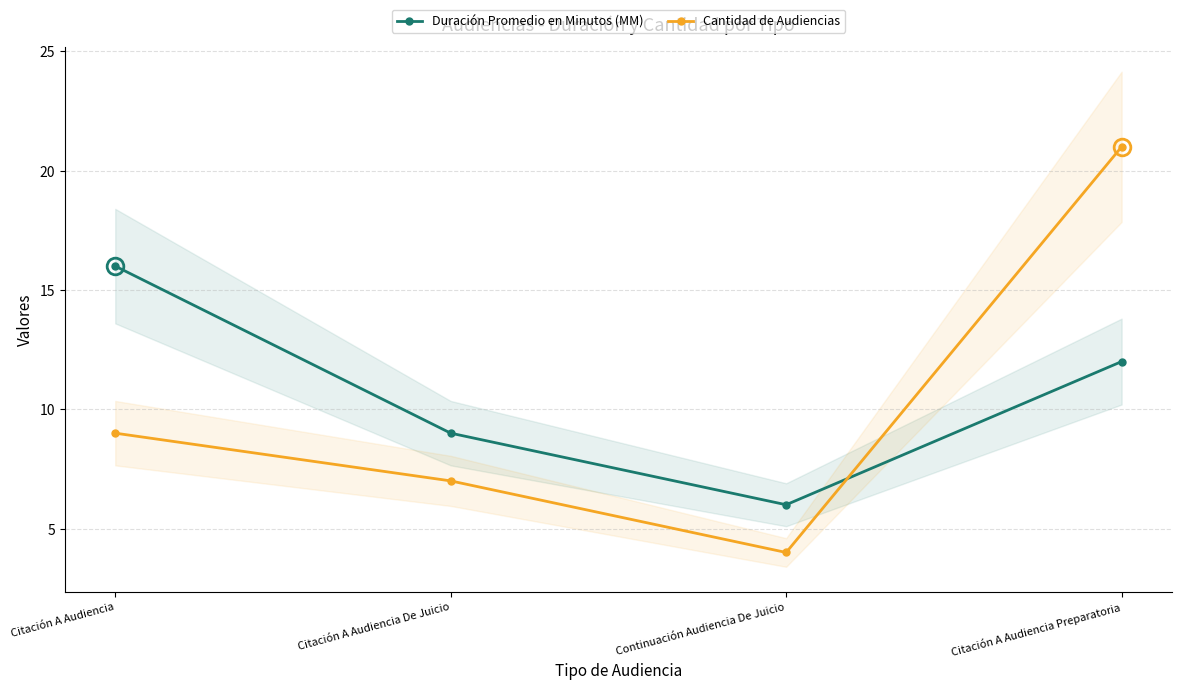

Between Citación A Audiencia and Citación A Audiencia De Juicio, which series saw the biggest shift?

Duración Promedio en Minutos (MM)